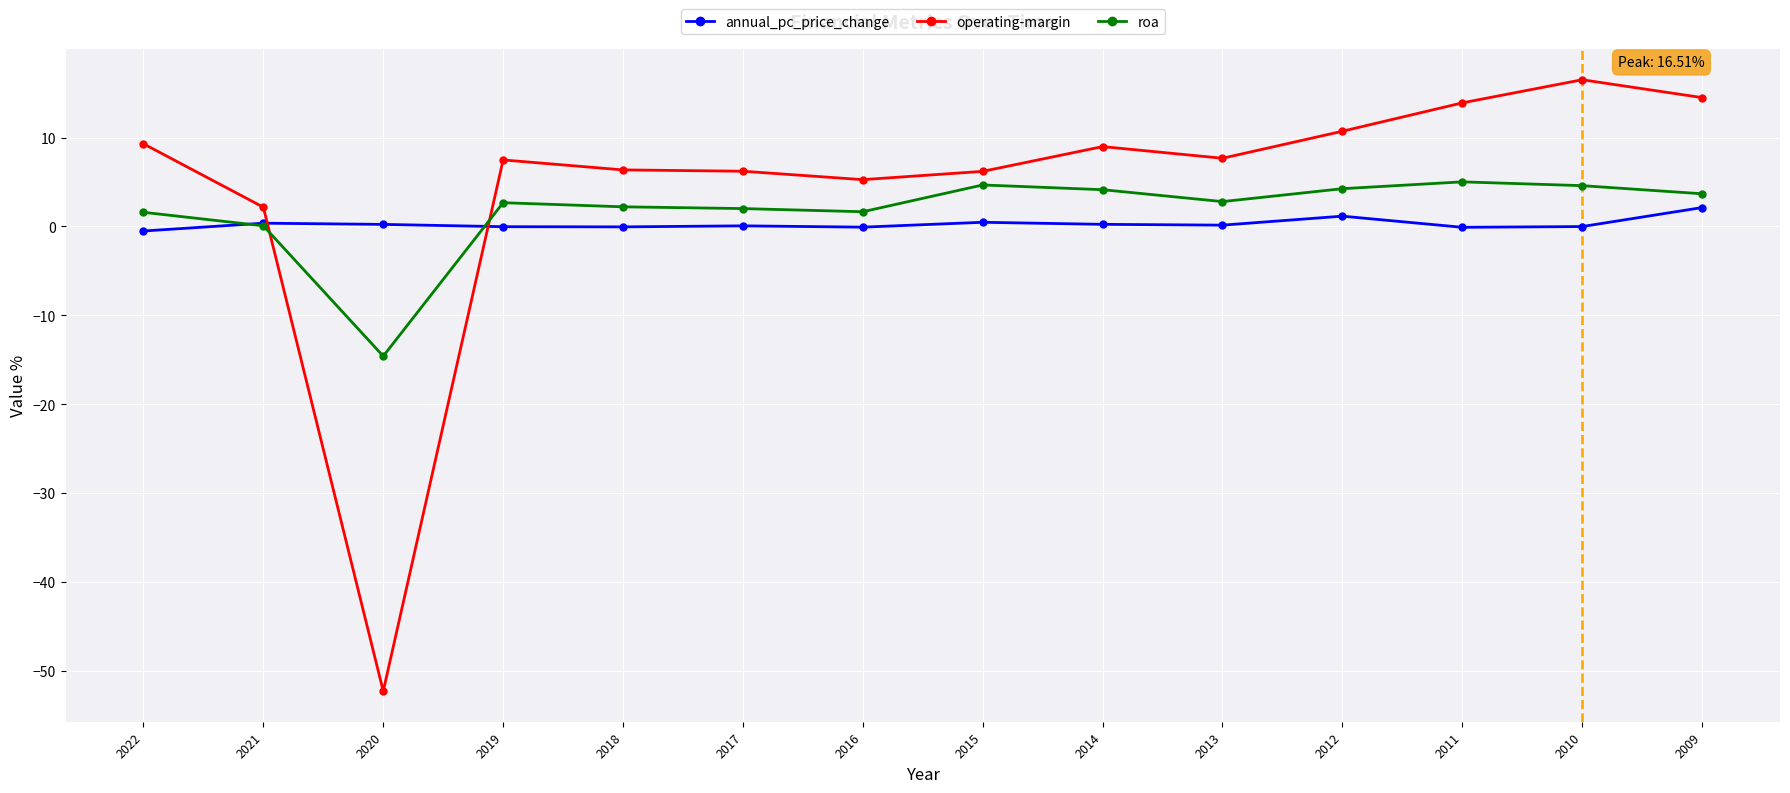

List the series in order of their overall mean, highest first.

operating-margin, roa, annual_pc_price_change